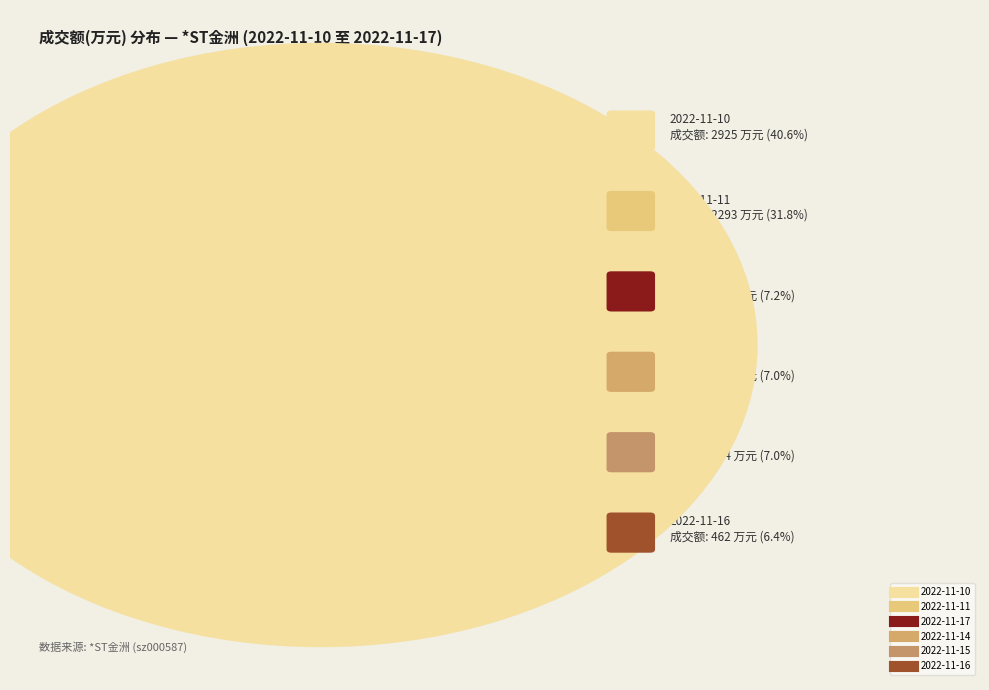

True or false: 2022-11-17 accounts for 1% of the total.

False